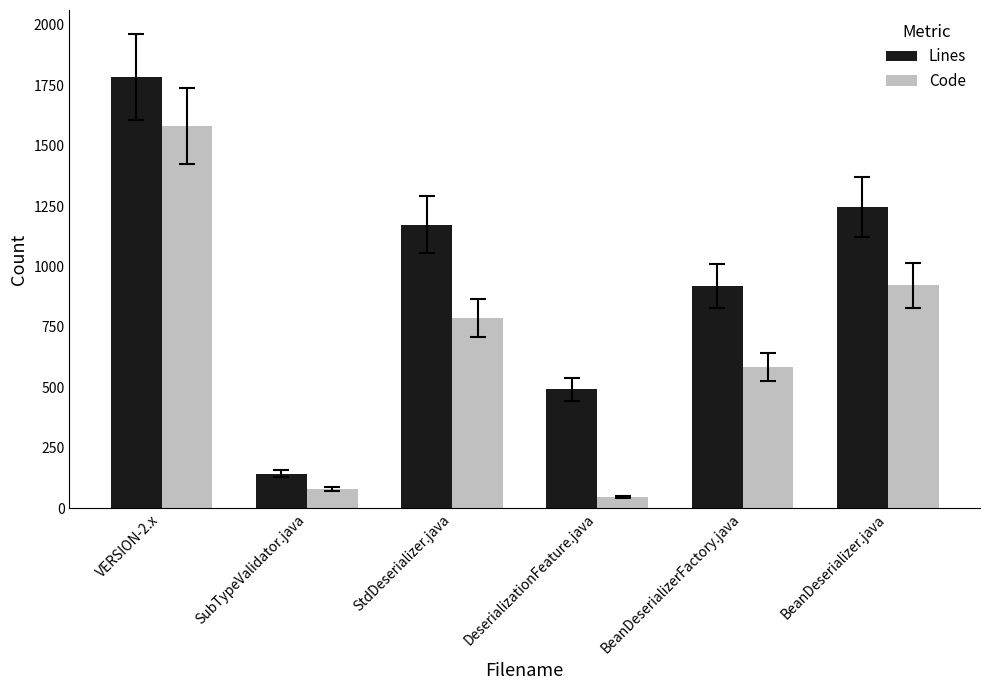

How many data points does each series have?

6